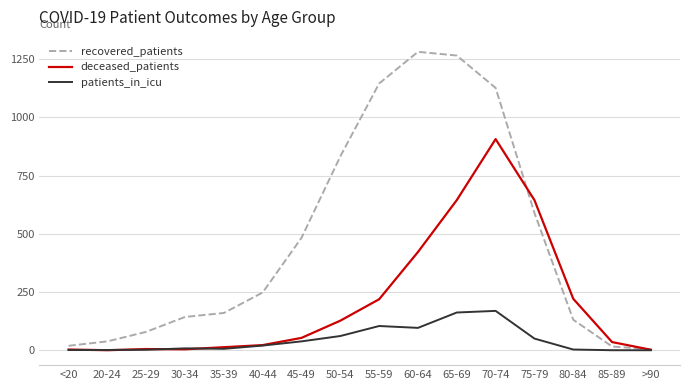

At which category is the sum across all series the highest?

70-74